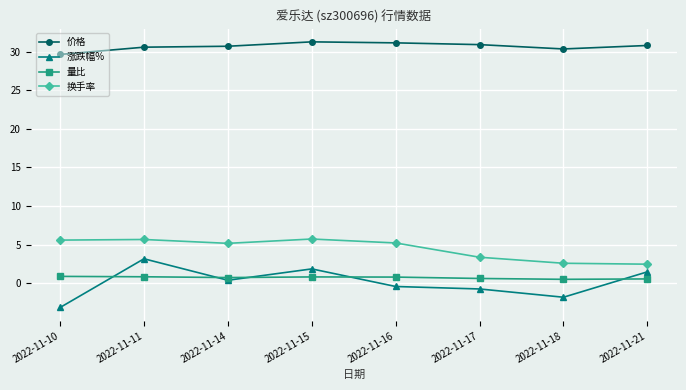

What is the maximum value shown in the chart?

31.3